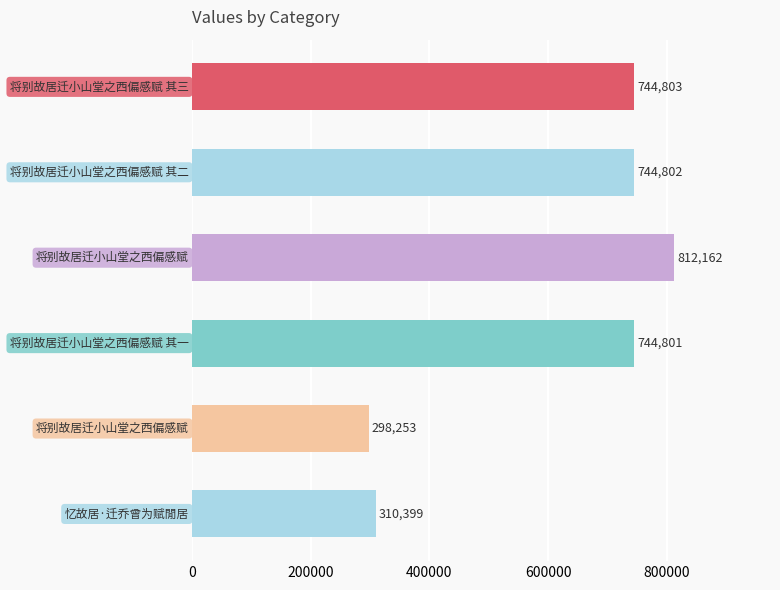

Are the bars horizontal?

Yes